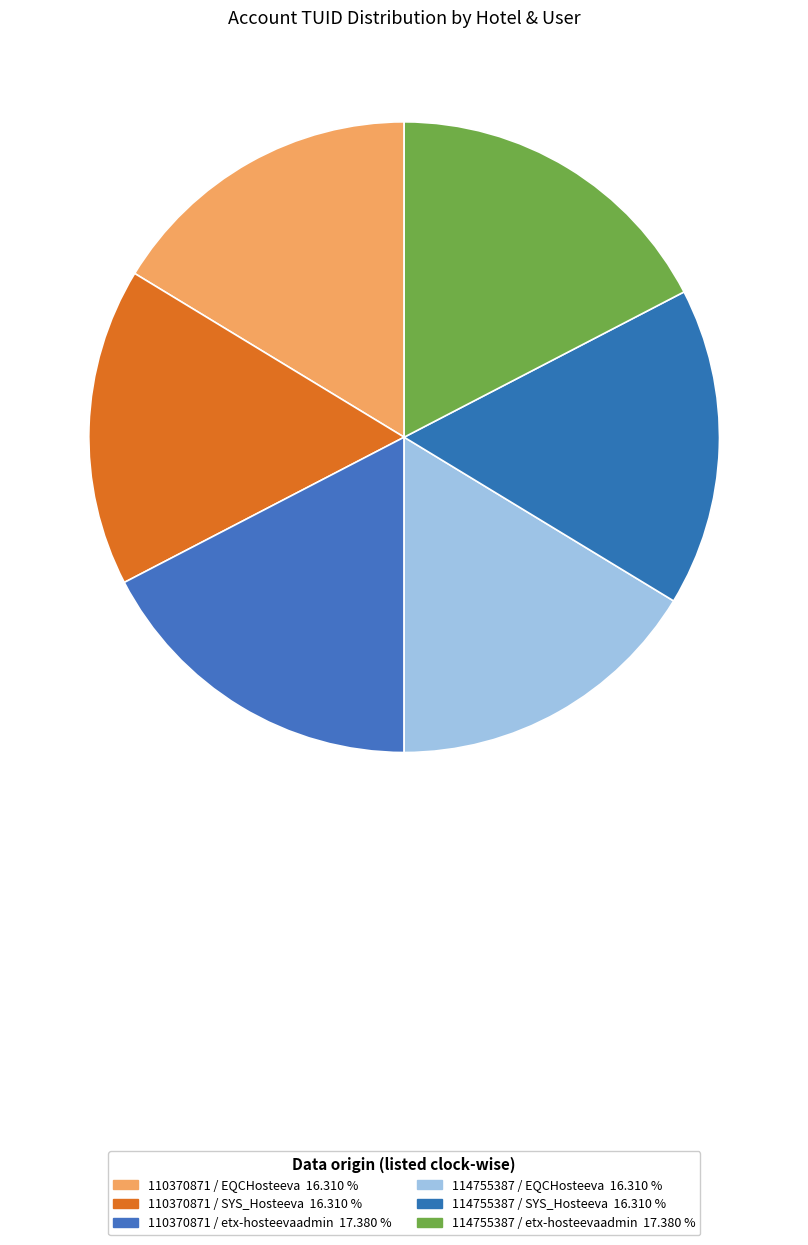

The 114755387 / SYS_Hosteeva slice represents 16% of the pie. True or false?

True